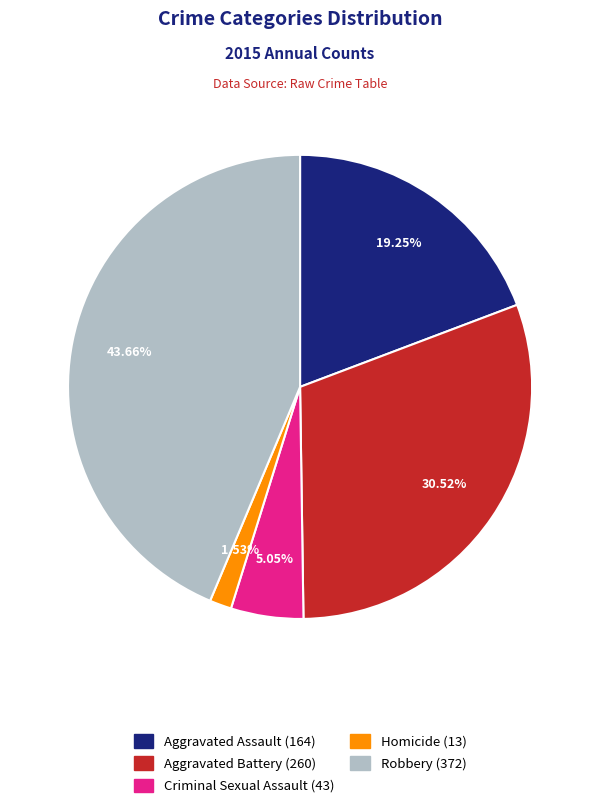

Is Homicide the majority of the pie?

No